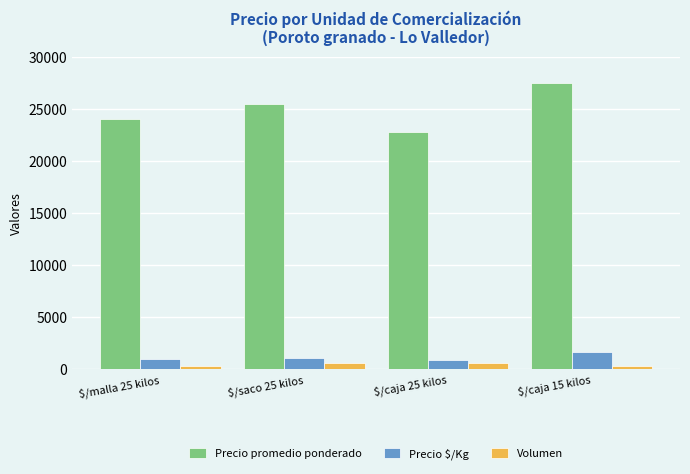

What is the value of the Volumen bar at the 2nd from the left?

634